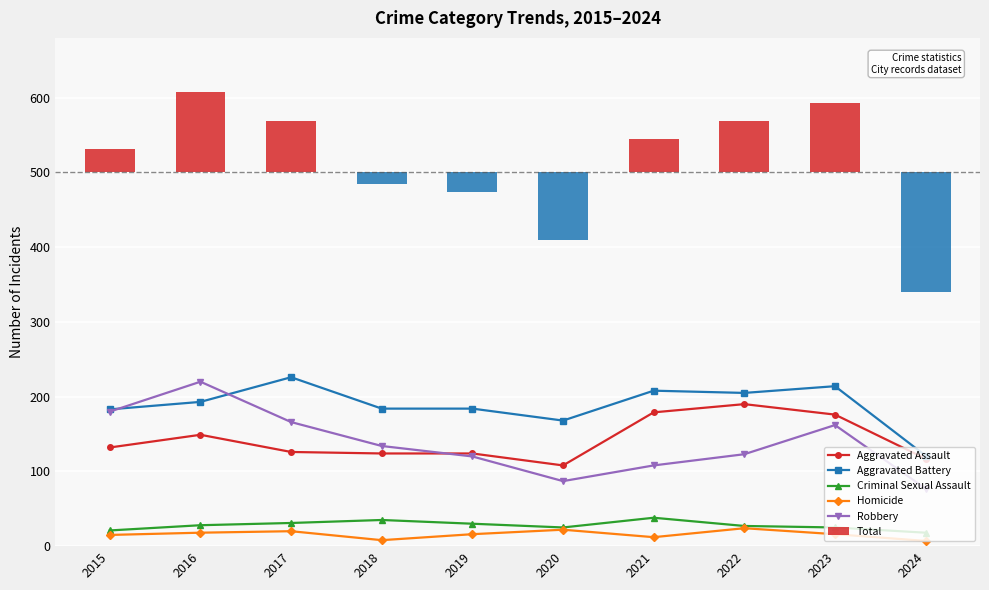

At which category is the sum across all series the highest?

2016